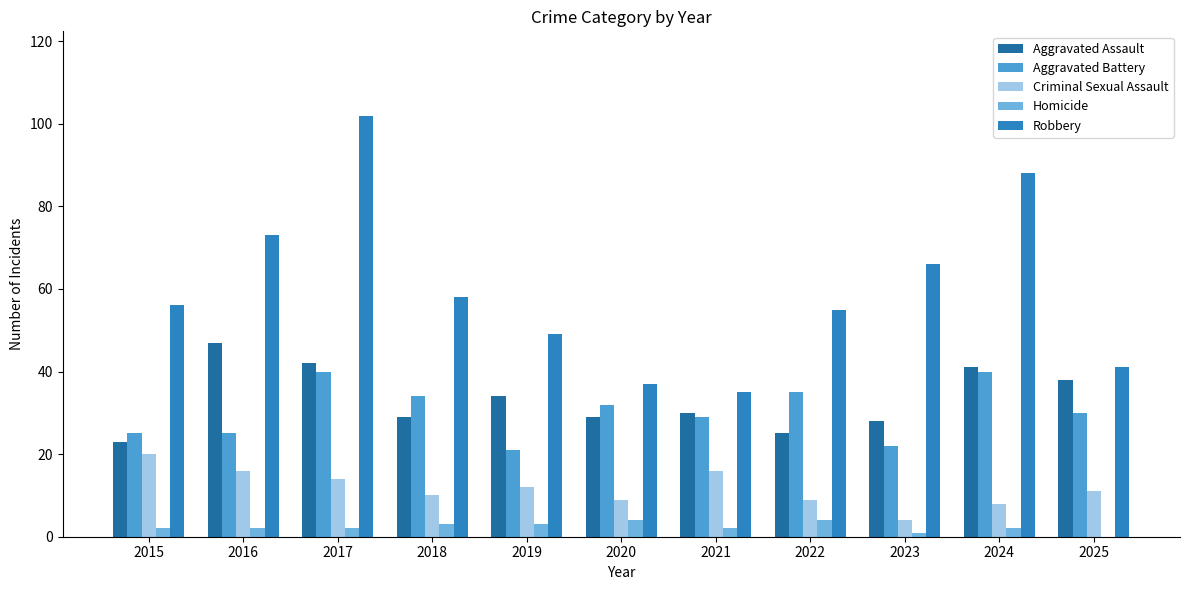

How many categories are shown in the chart?

11